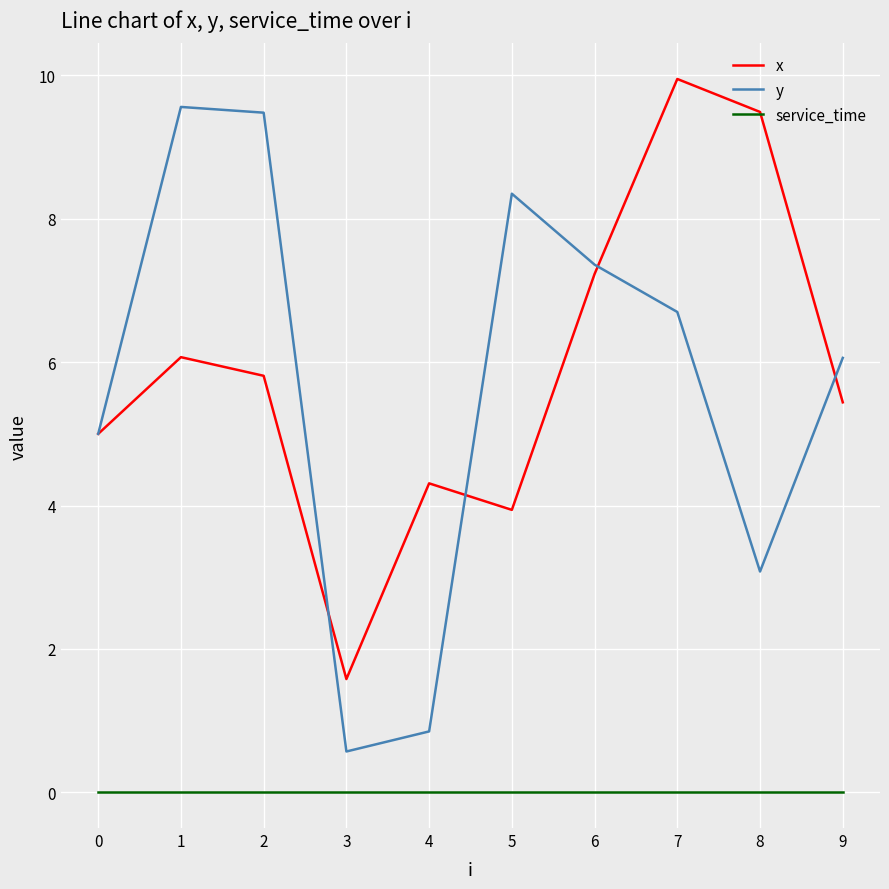

What is the sum of all y values?

57.0